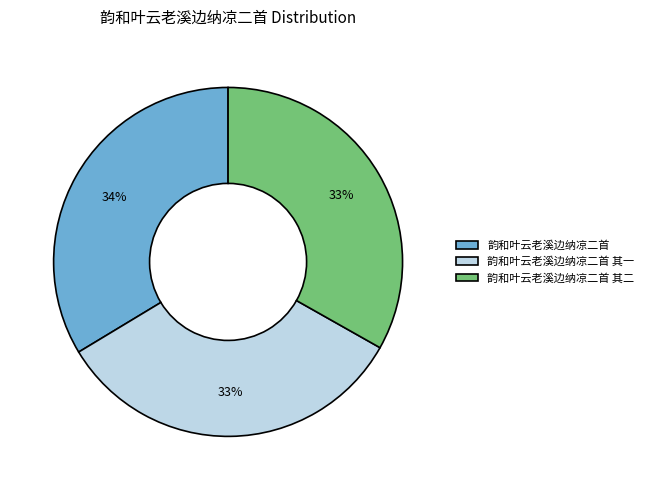

Does any single category account for the majority?

No